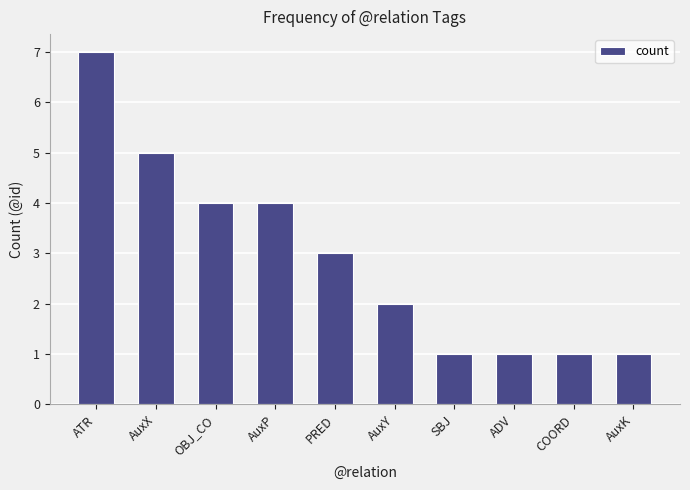

Which category has the highest value across all series?

ATR